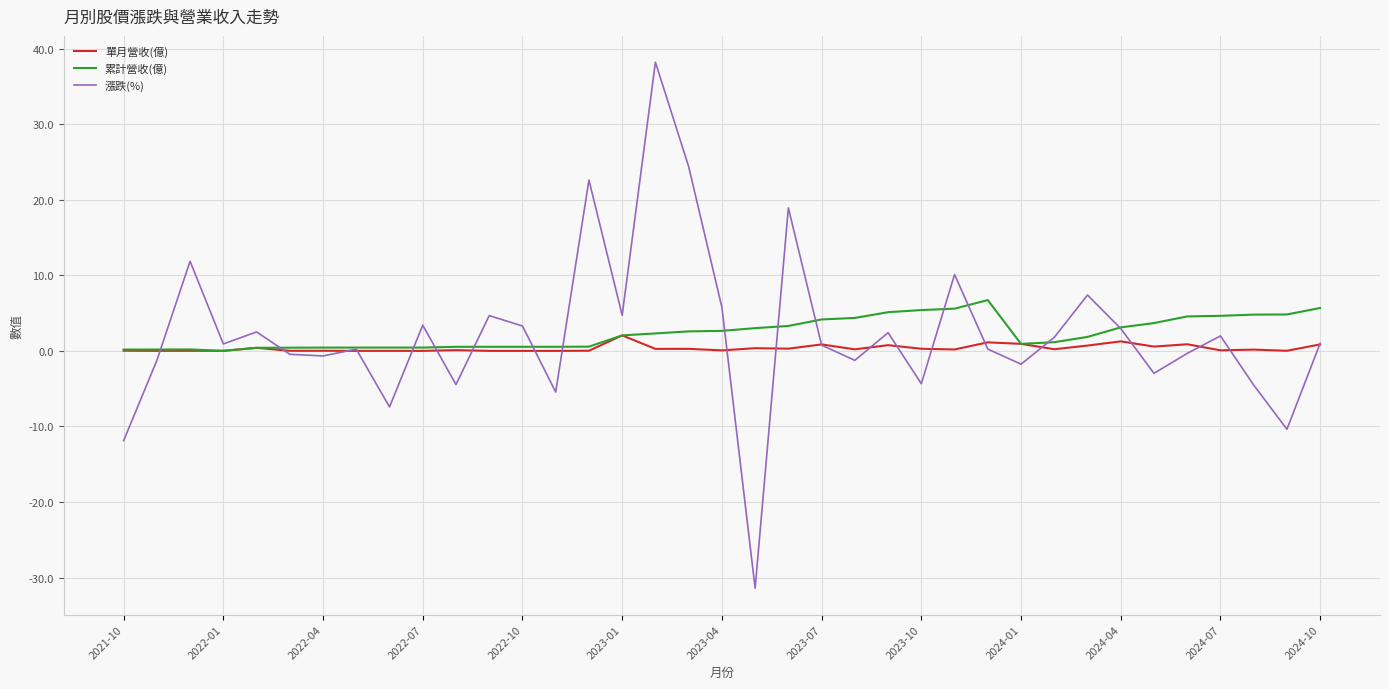

List the series in order of their peak value, lowest first.

單月營收(億), 累計營收(億), 漲跌(%)